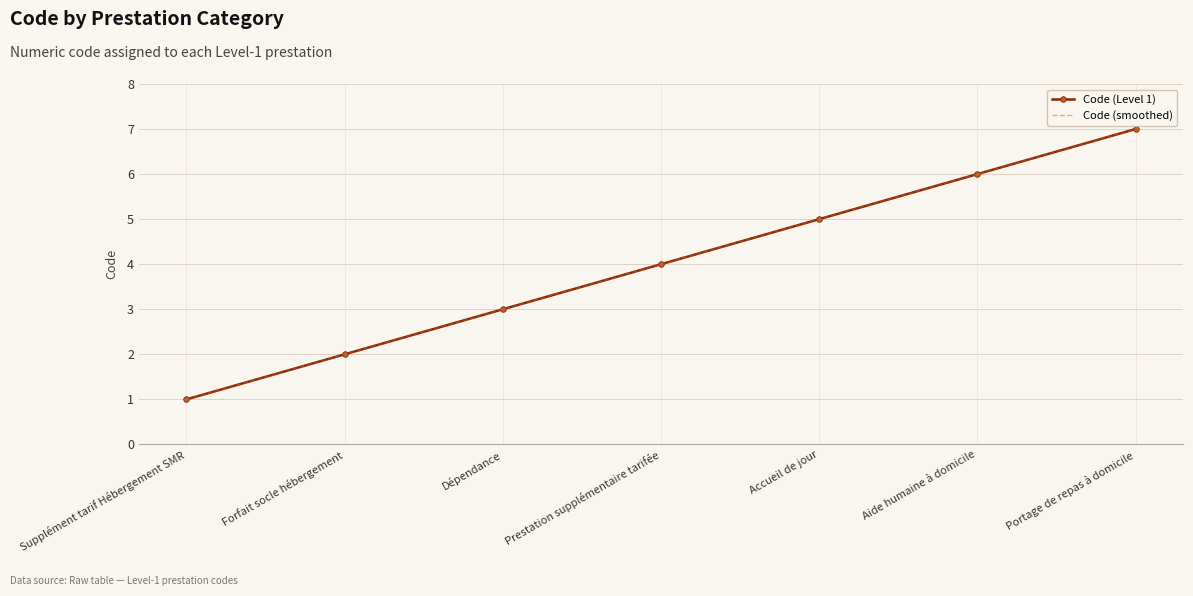

Is the value of Code (smoothed) at Forfait socle hébergement greater than the value of Code (Level 1) at Dépendance?

No